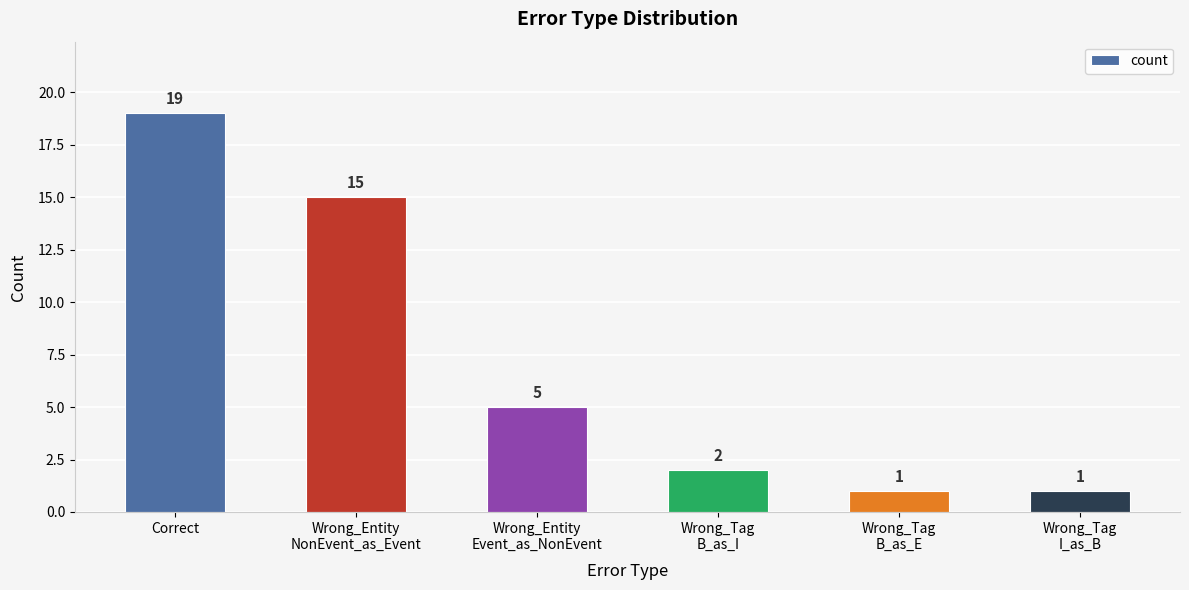

Read the value at Wrong_Tag
B_as_I.

2